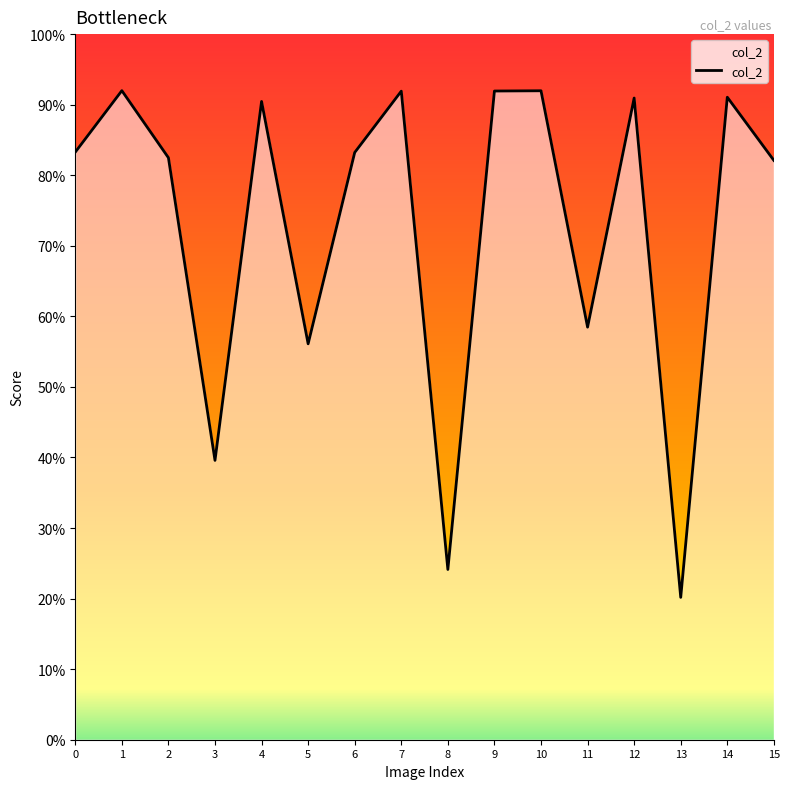

Read the value at 6.

0.8